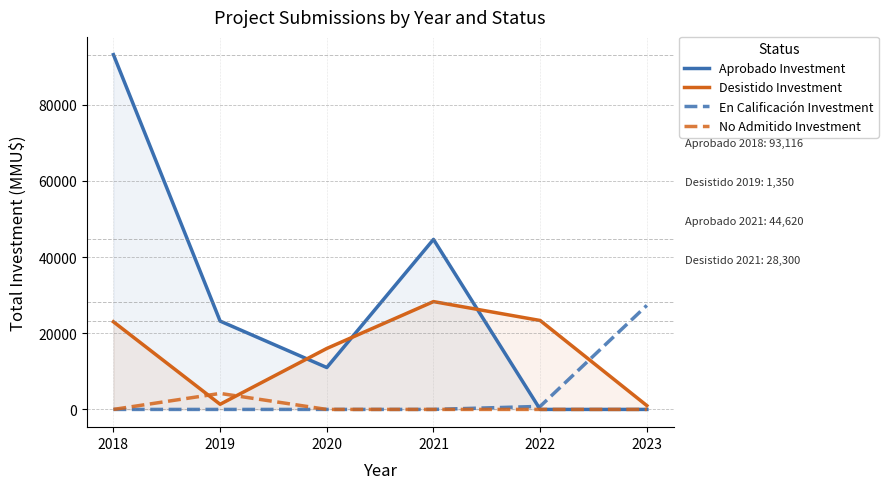

What is the difference between the second highest and minimum values in the Aprobado Investment series?

44620